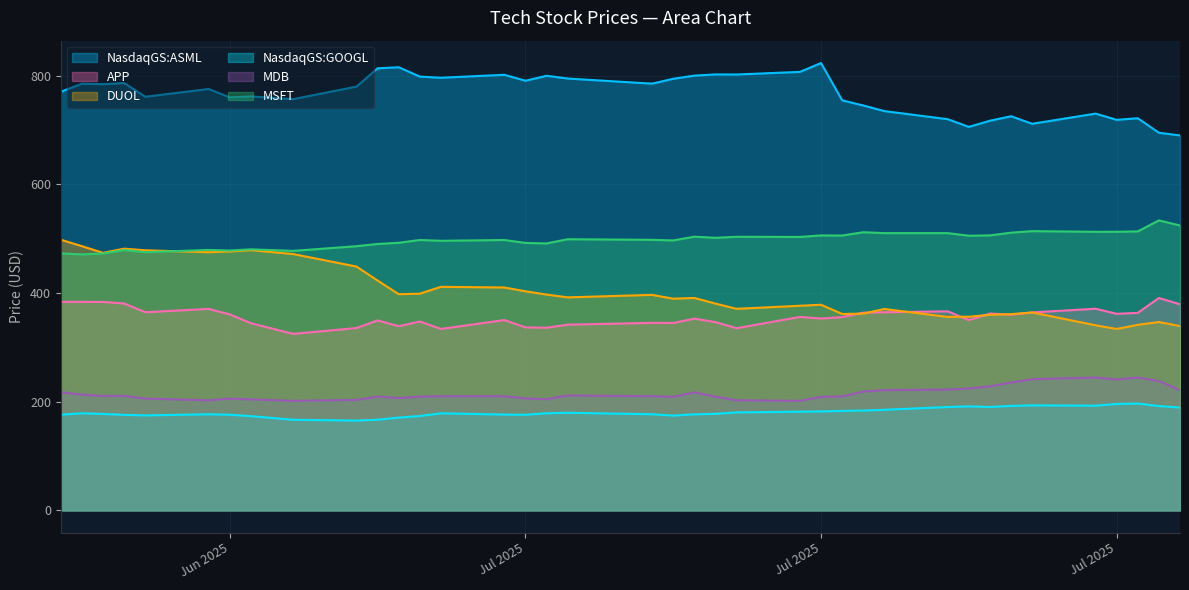

How many values in the APP series are below 355?

18